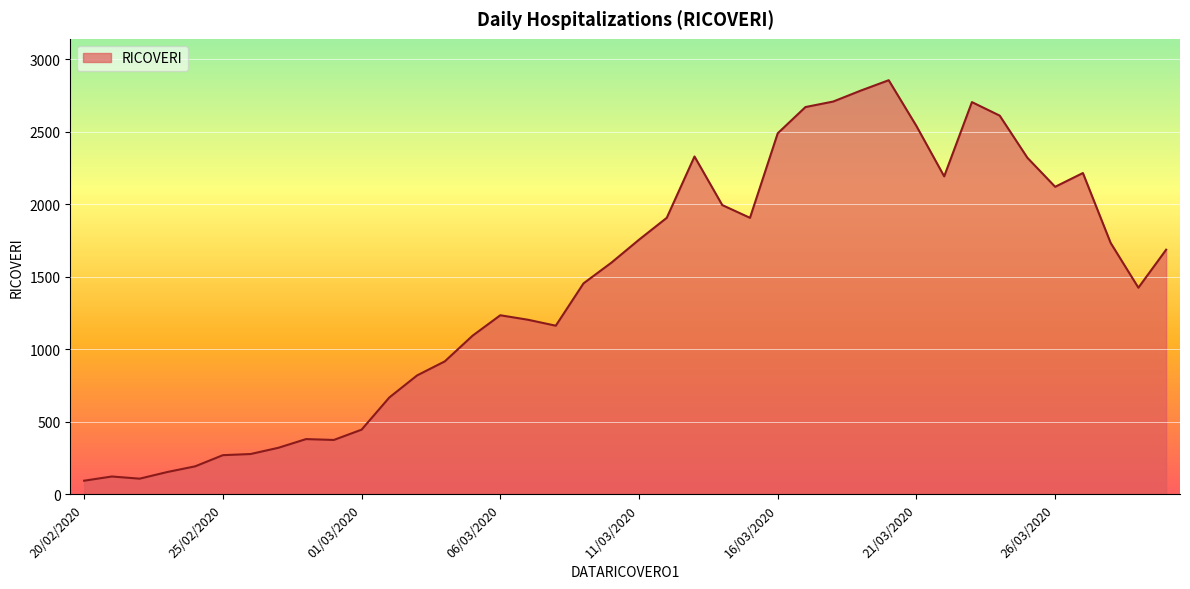

What is the difference between the maximum and minimum values?

2762